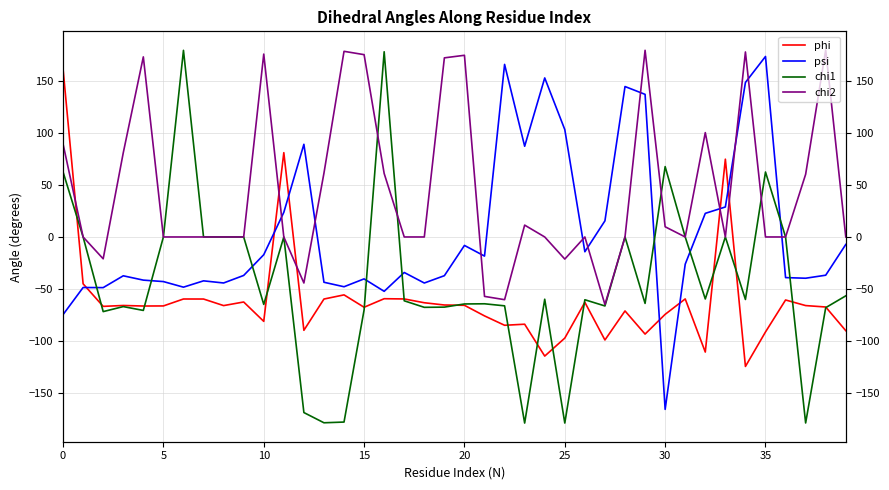

What is the maximum value shown in the chart?

179.9